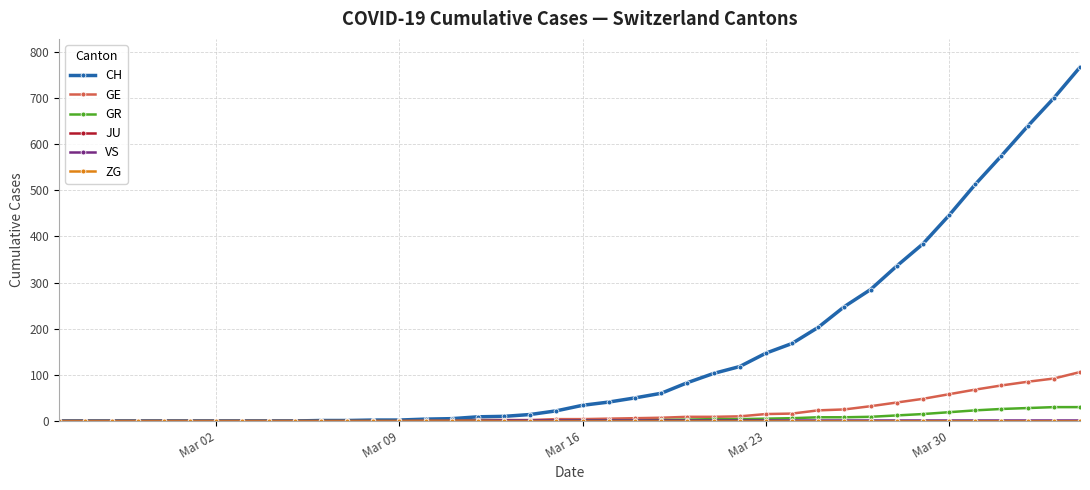

Which category has the highest value in the ZG series?

Mar 02